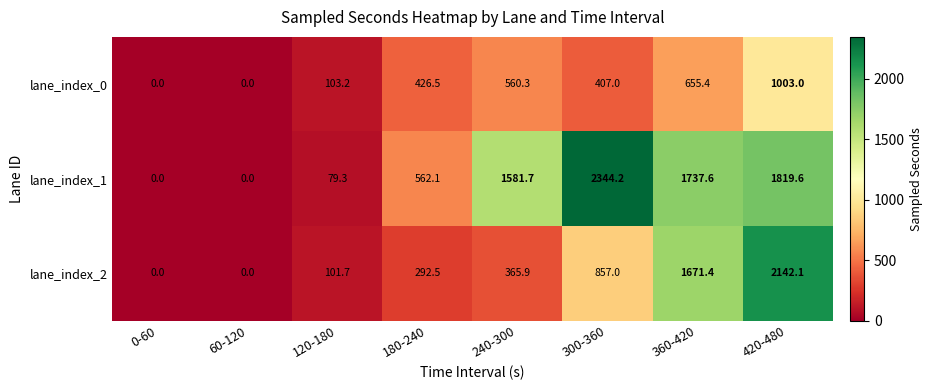

How many data points does each series have?

8